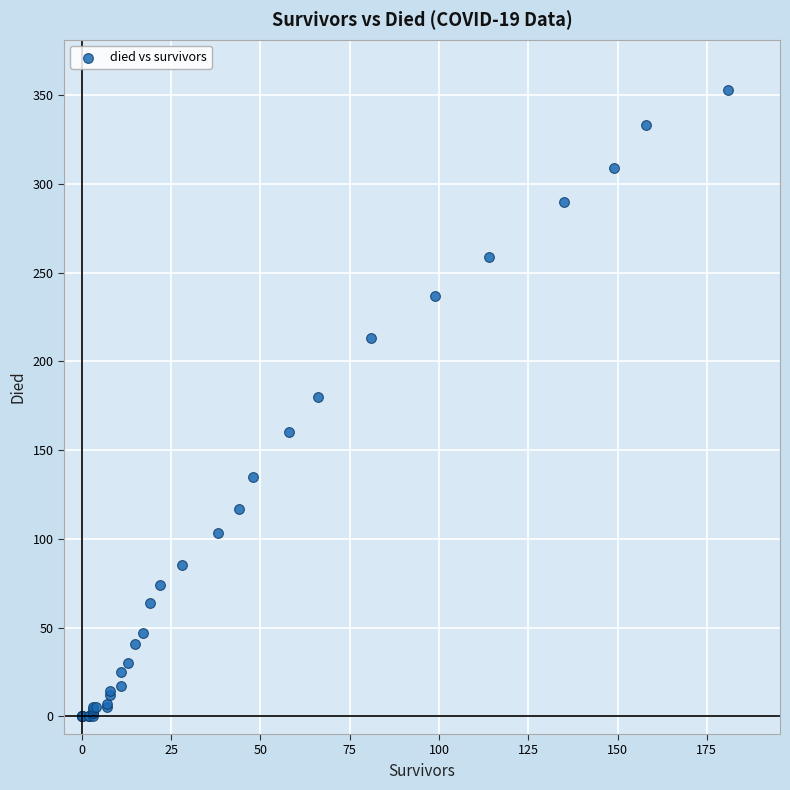

What Y value in the scatter plot is closest to 176?

180